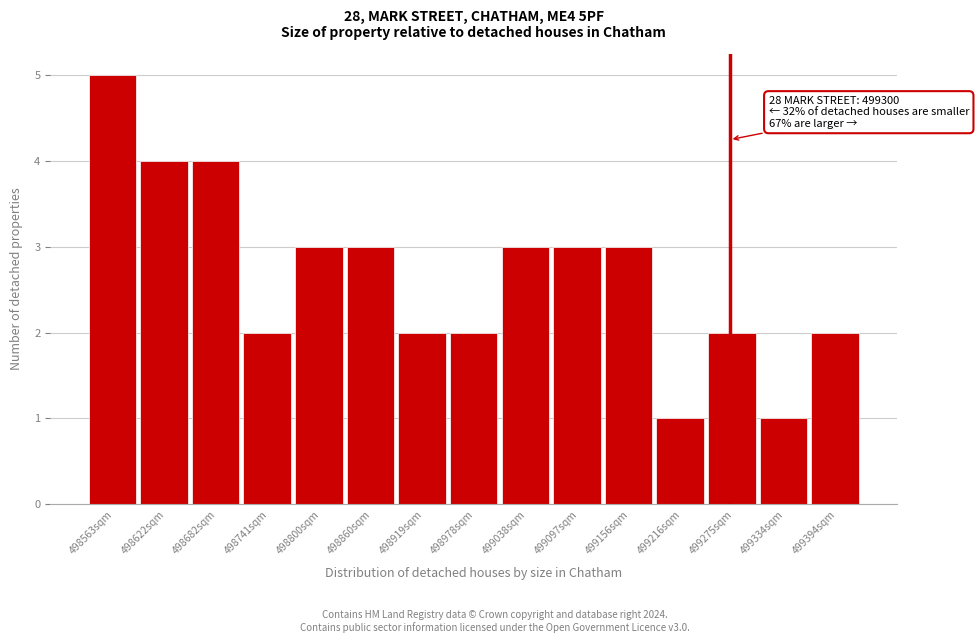

Reading left to right, transcribe all the data shown in this chart.

5	4	4	2	3	3	2	2	3	3	3	1	2	1	2